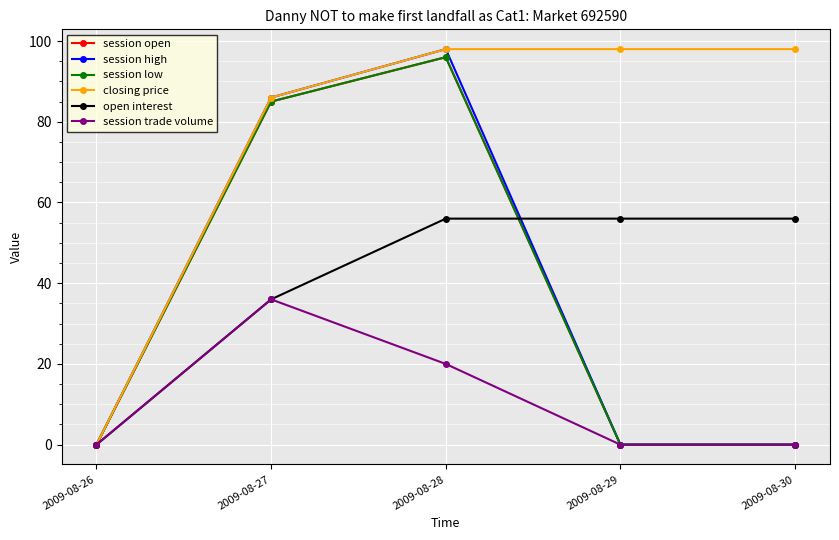

What is the value of the open interest point at the 5th from the left?

56